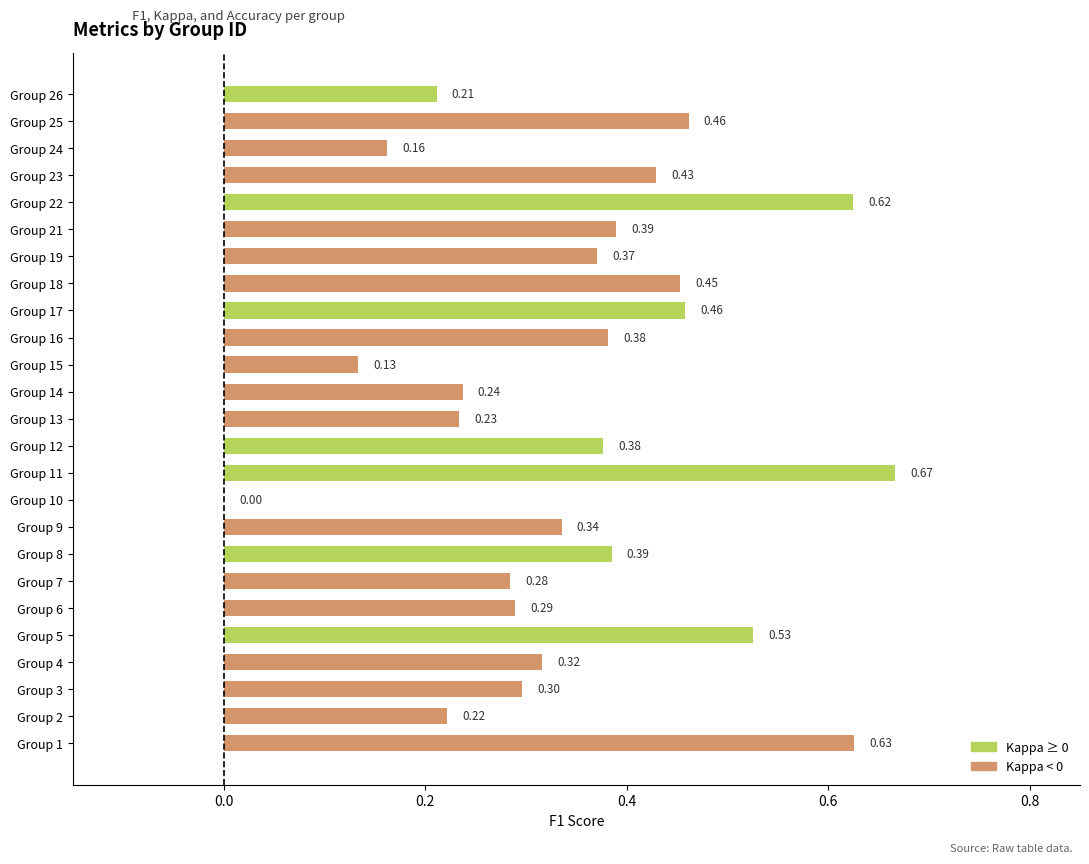

What is the change in value from Group 6 to Group 23?

+0.1